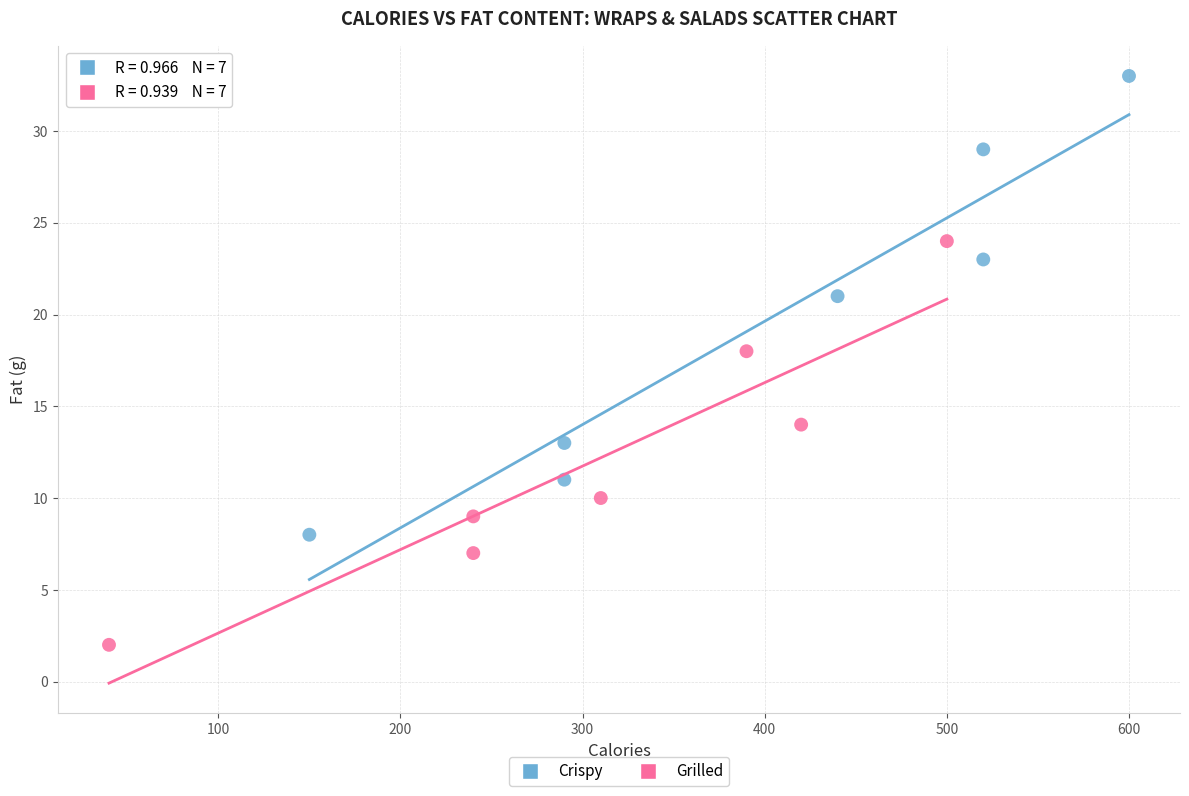

What are all the series names shown in the legend?

Crispy, Grilled